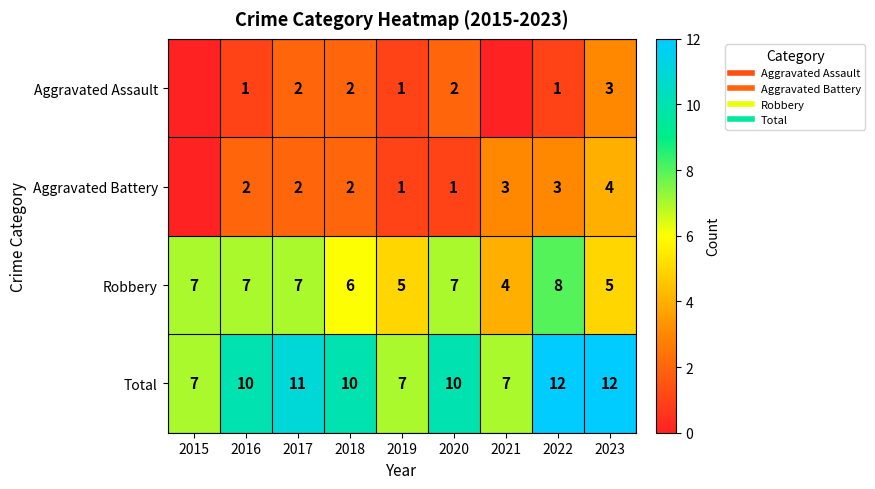

Where does the Aggravated Assault series first go above 1?

2017